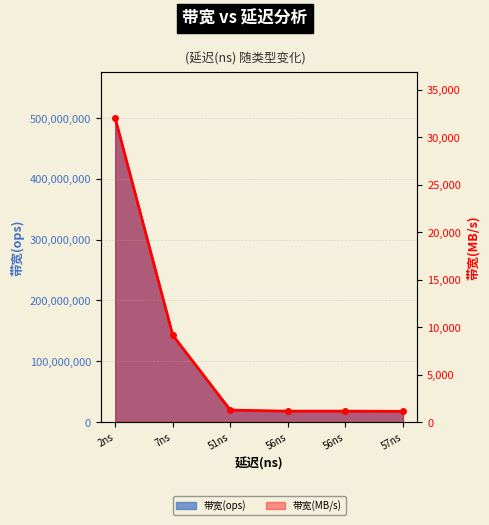

True or false: the data shows 1673 at 56ns.

False